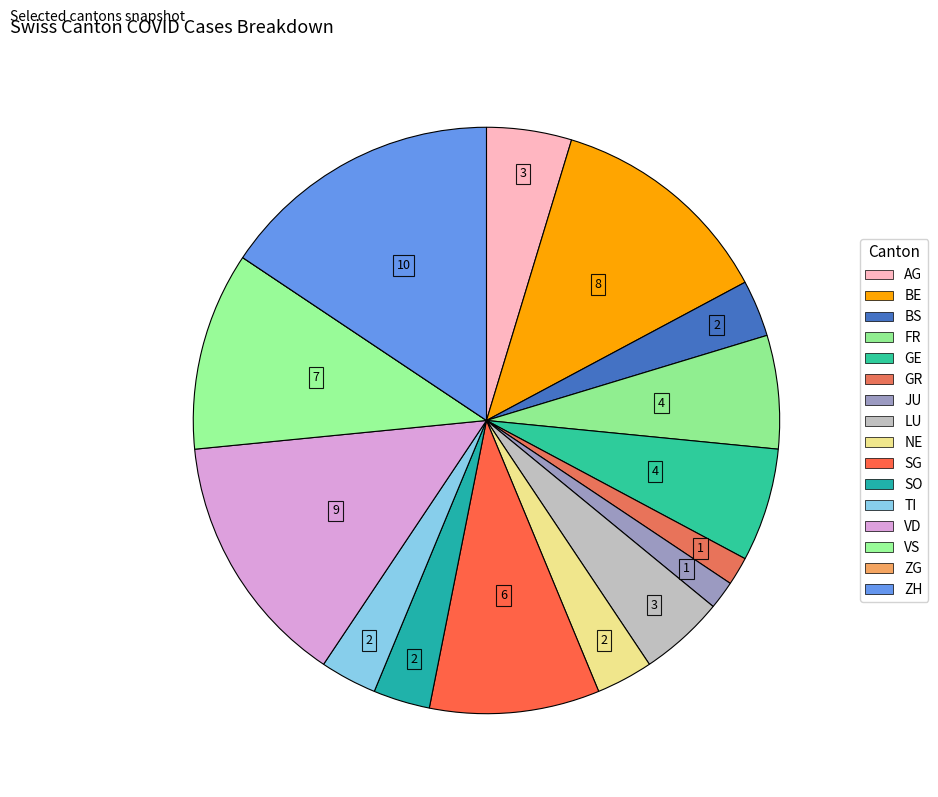

Is it true that FR is 6% of the pie?

True